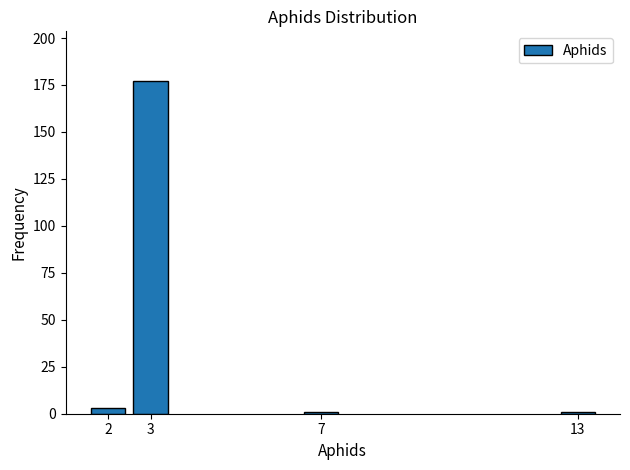

Reading left to right, extract all data points from this chart.

3	177	1	1